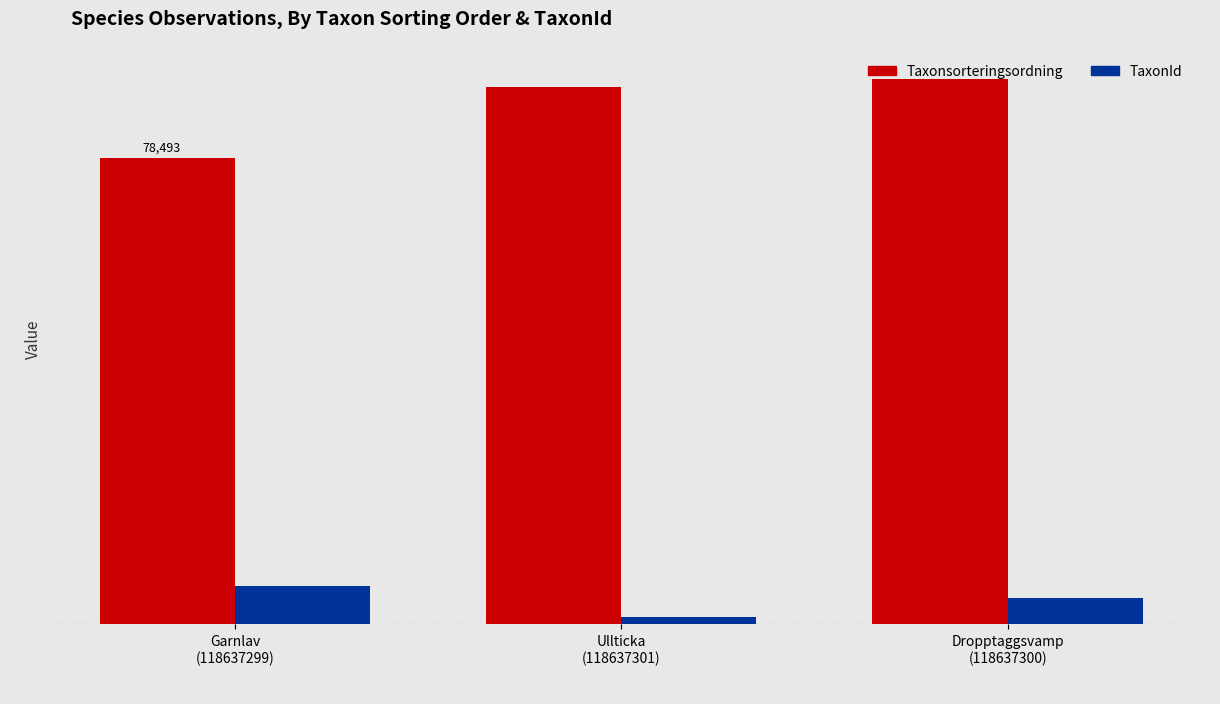

Is the value of Taxonsorteringsordning at Garnlav
(118637299) greater than the value of TaxonId at Dropptaggsvamp
(118637300)?

Yes